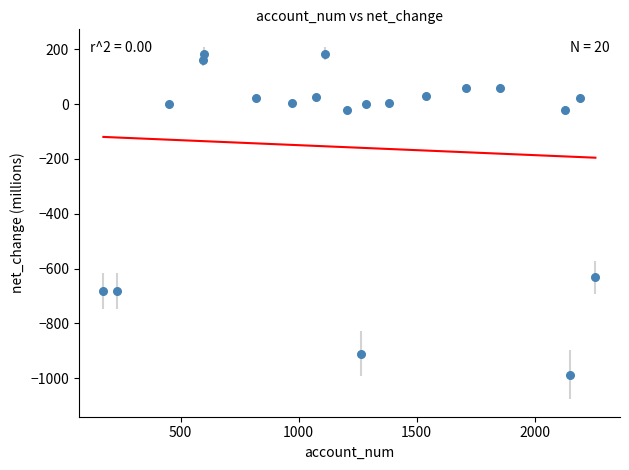

What is the range of Y values (max minus min)?

1170.9